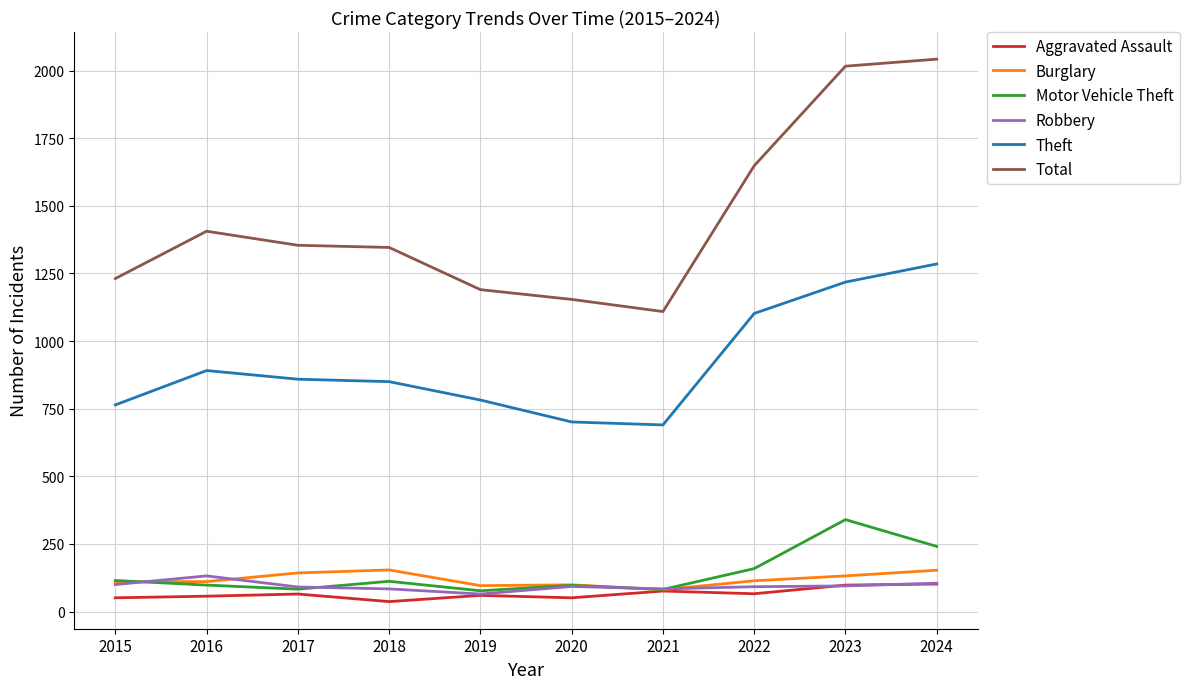

What is the average value of the Robbery series?

94